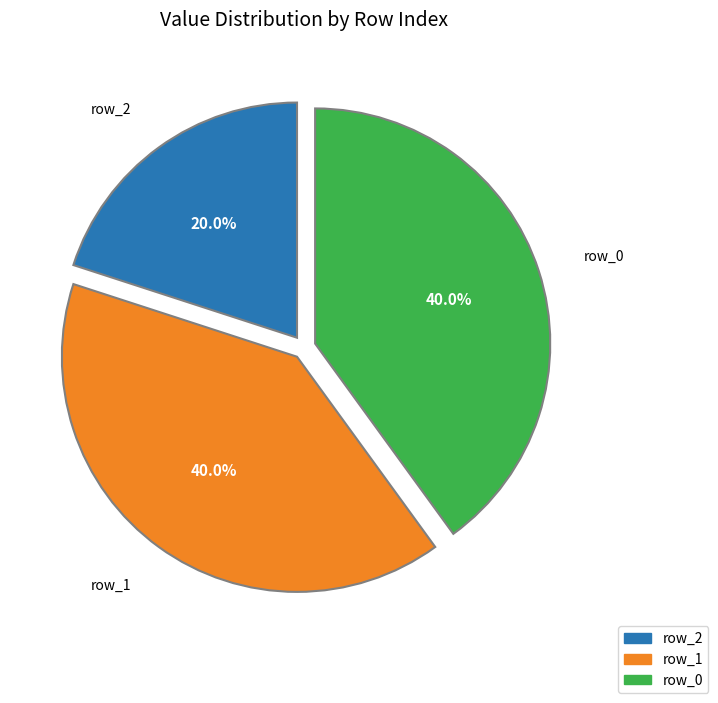

Does any single category account for the majority?

No